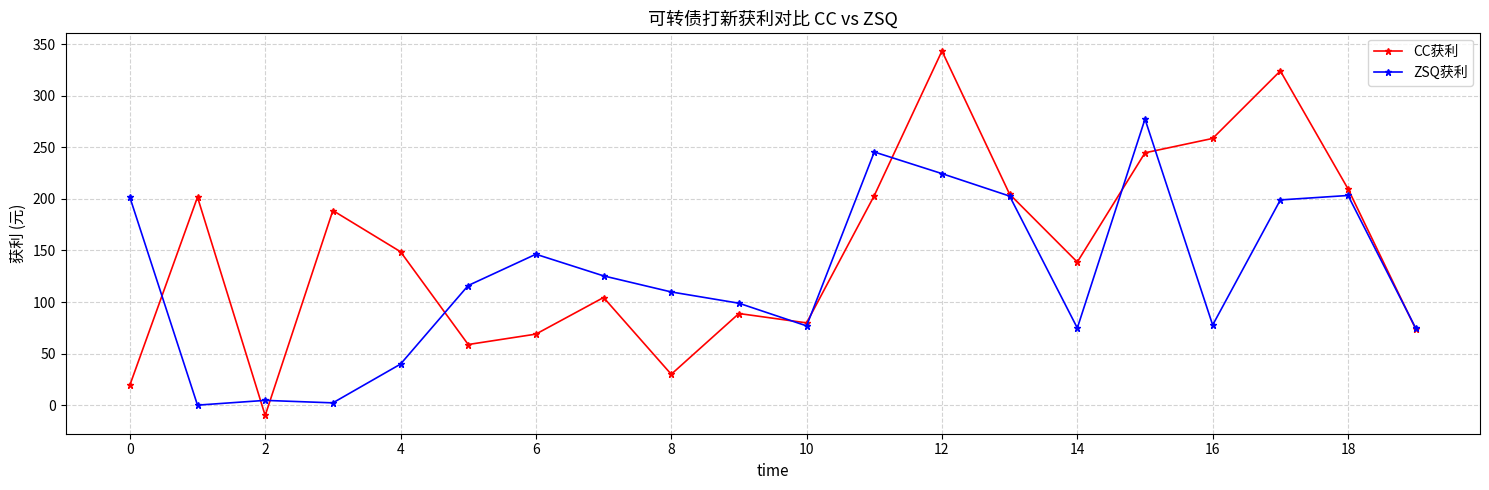

What is the greatest value displayed?

343.5